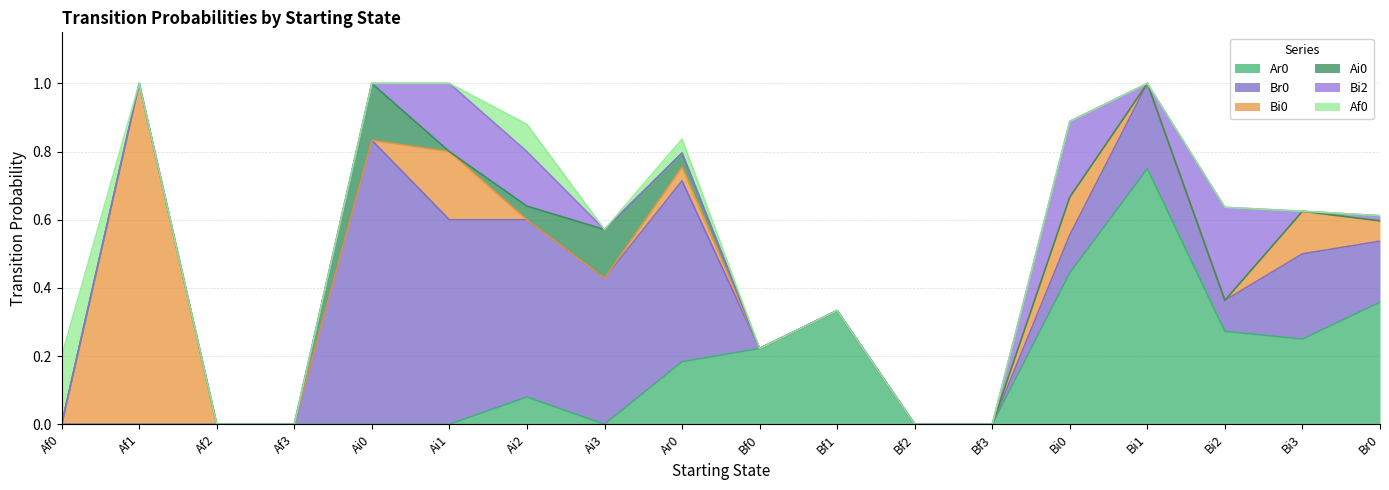

How many interior local valleys does the Ar0 series have?

2